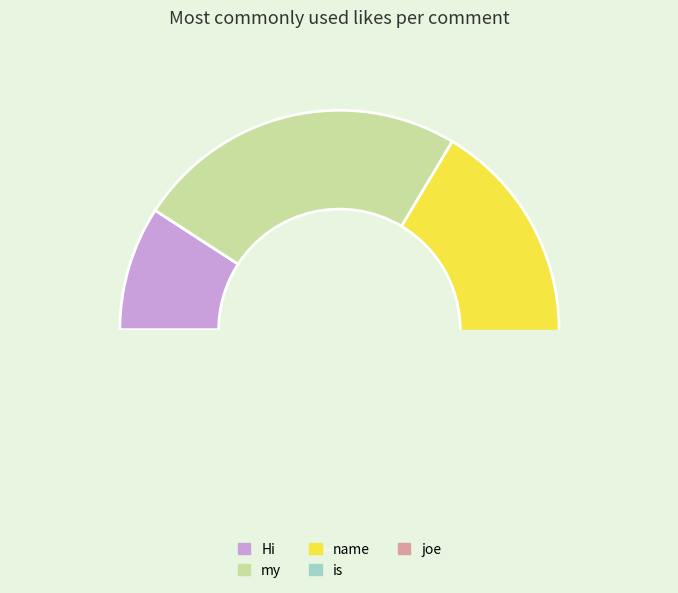

Is it true that name is 33% of the pie?

True